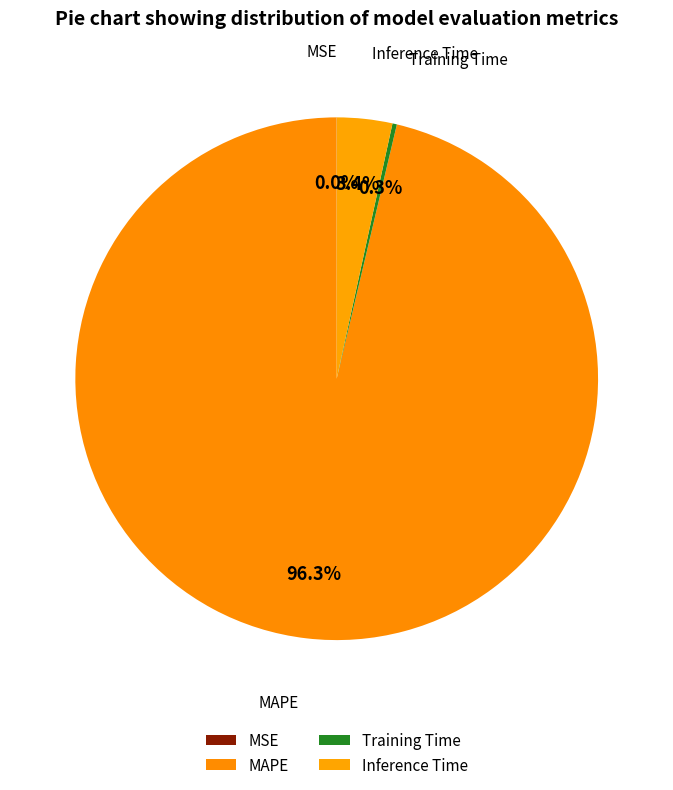

What is the smallest slice in the pie chart?

MSE